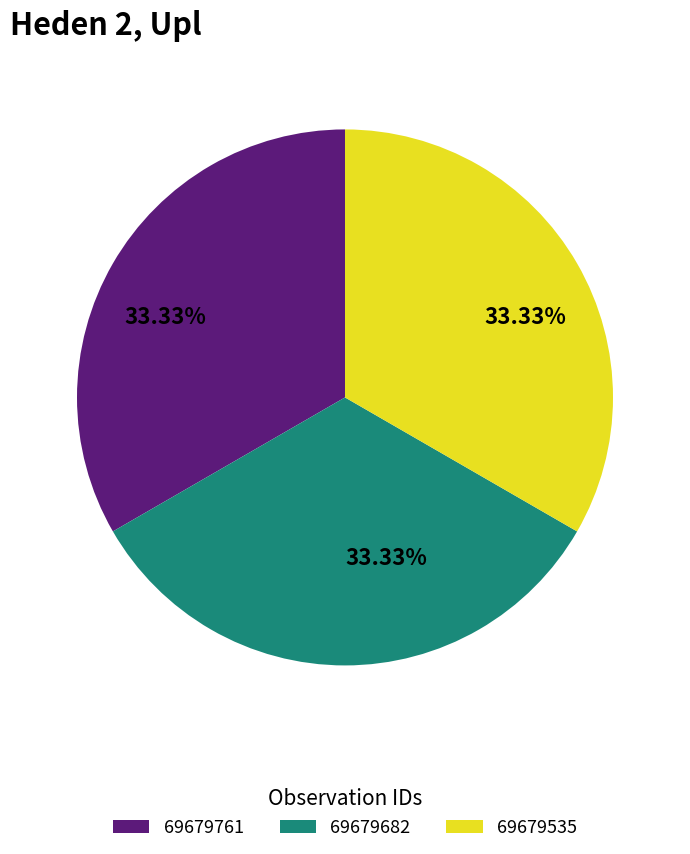

To the nearest percent, what is the combined percentage of 69679682 and 69679761?

67%